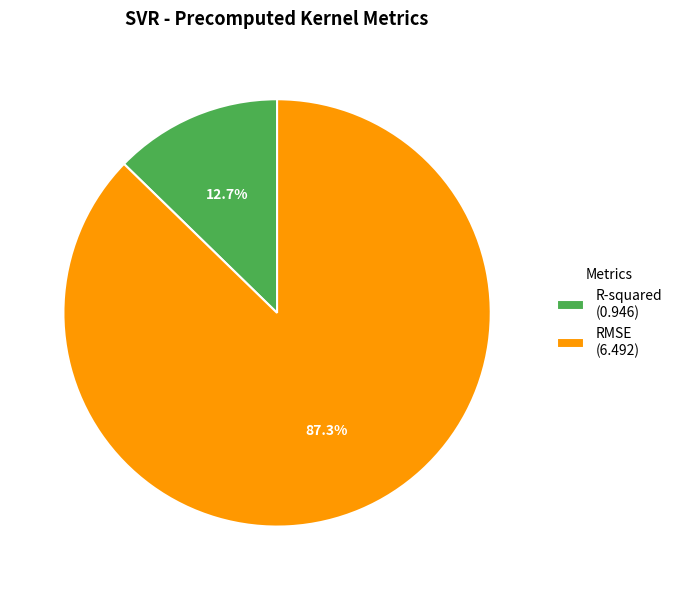

Rank the categories by value from lowest to highest.

R-squared, RMSE